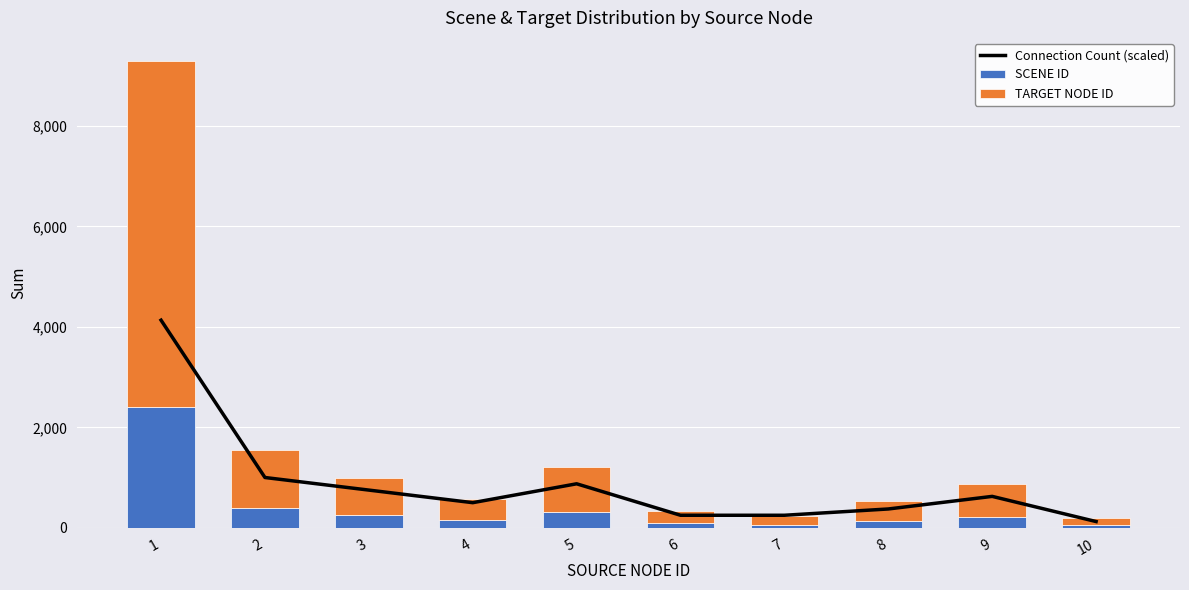

What is the sum of all SCENE ID values?

4068